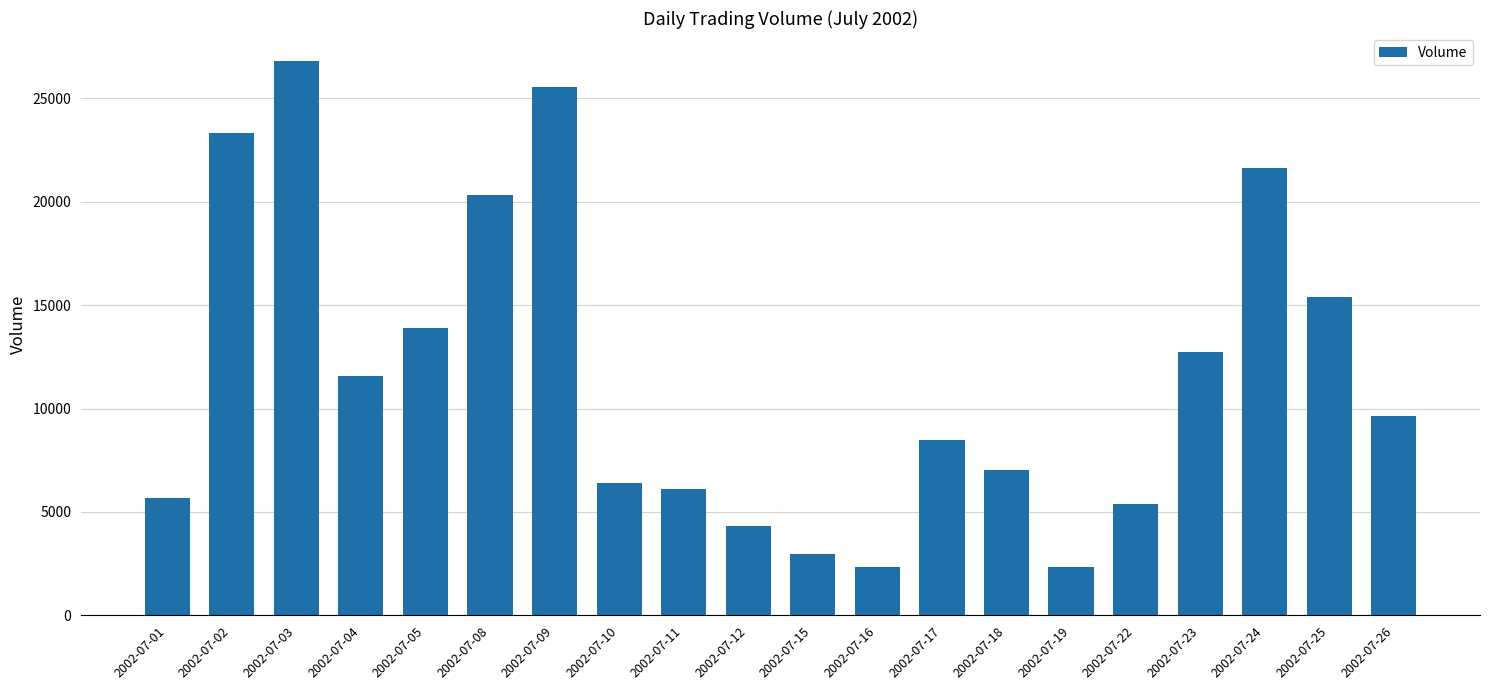

Which category has the highest value across all series?

2002-07-03